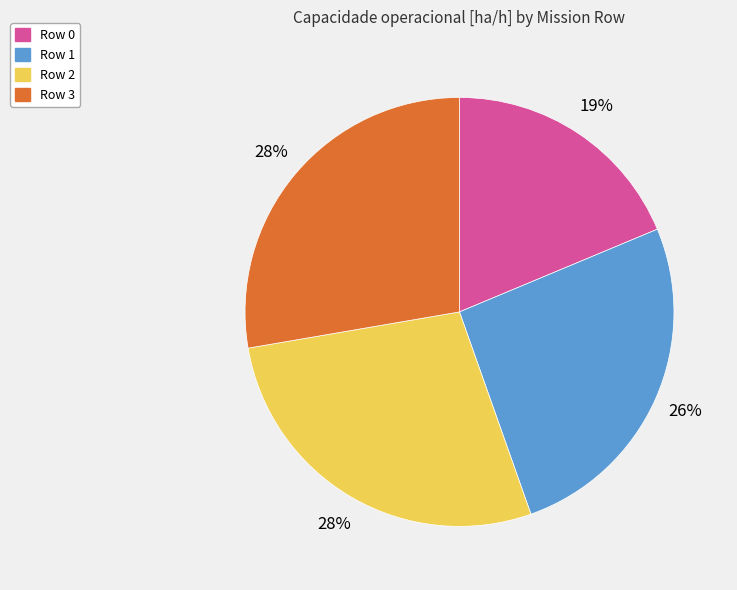

What is the smallest slice in the pie chart?

Row 0